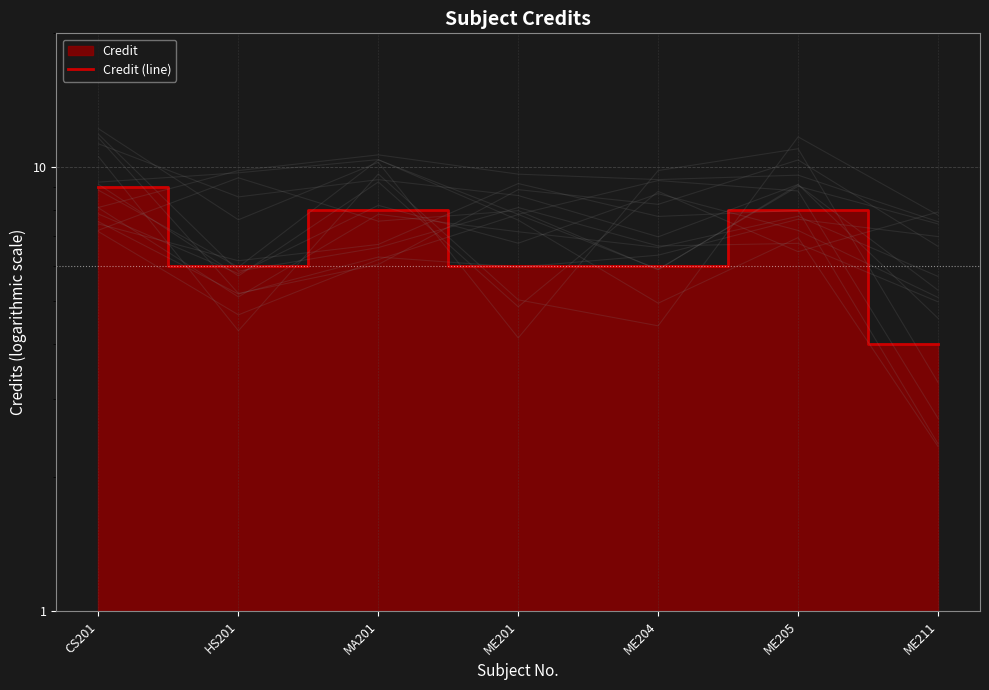

Reading left to right, list all the values displayed in this chart.

CS201=9	HS201=6	MA201=8	ME201=6	ME204=6	ME205=8	ME211=4